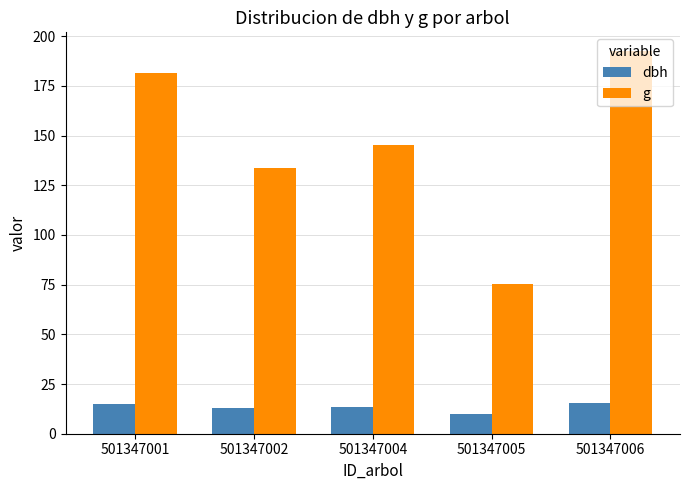

List the labels in order of g value, largest first.

501347006, 501347001, 501347004, 501347002, 501347005